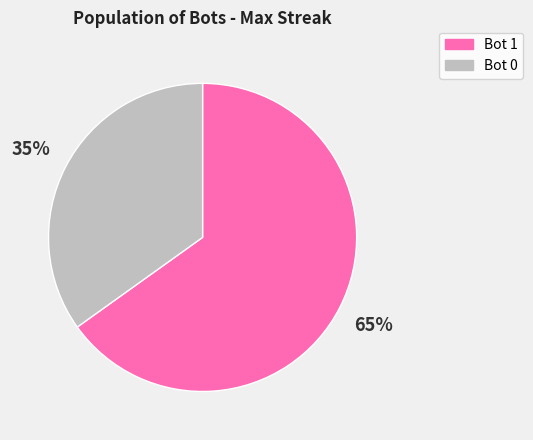

Which has a higher value, Bot 0 or Bot 1?

Bot 1